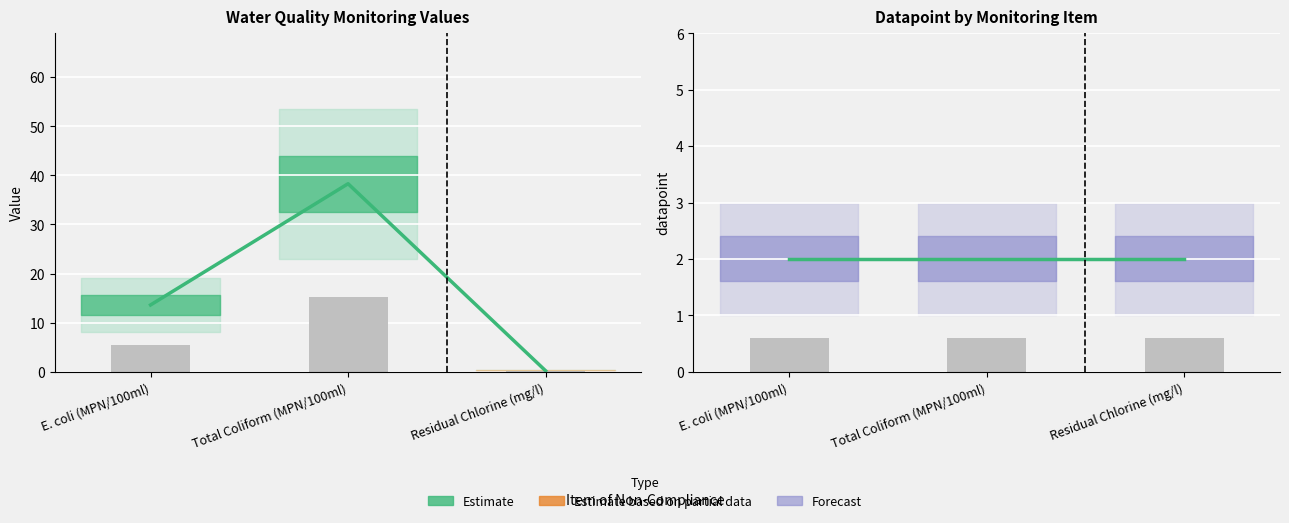

At which category does the chart reach its minimum across all series?

Residual Chlorine (mg/l)